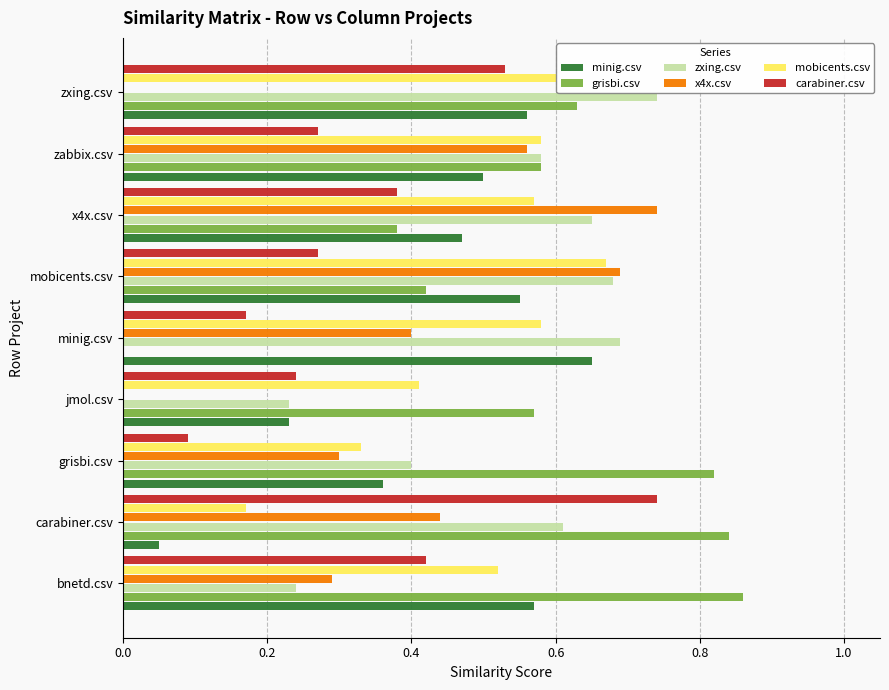

True or false: zxing.csv has a value of 1.0 at mobicents.csv.

False